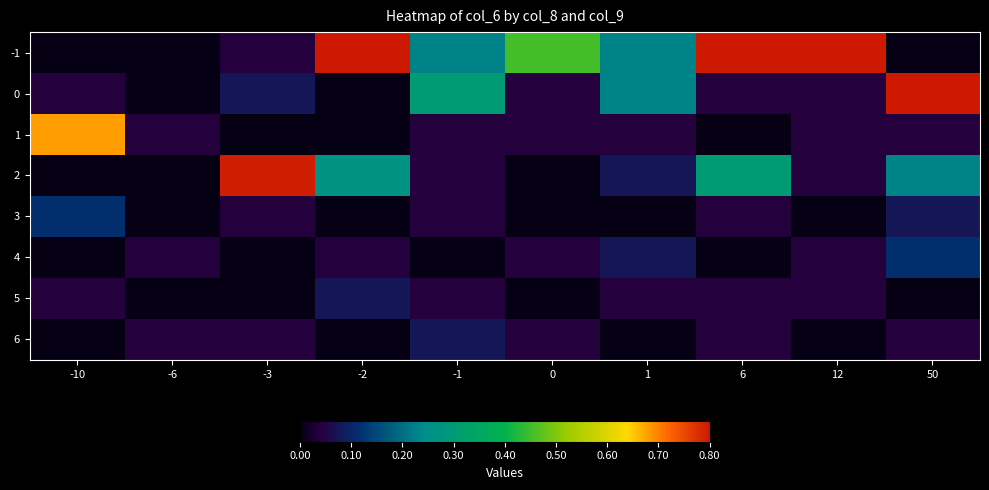

Which series has the largest total across all categories?

-1